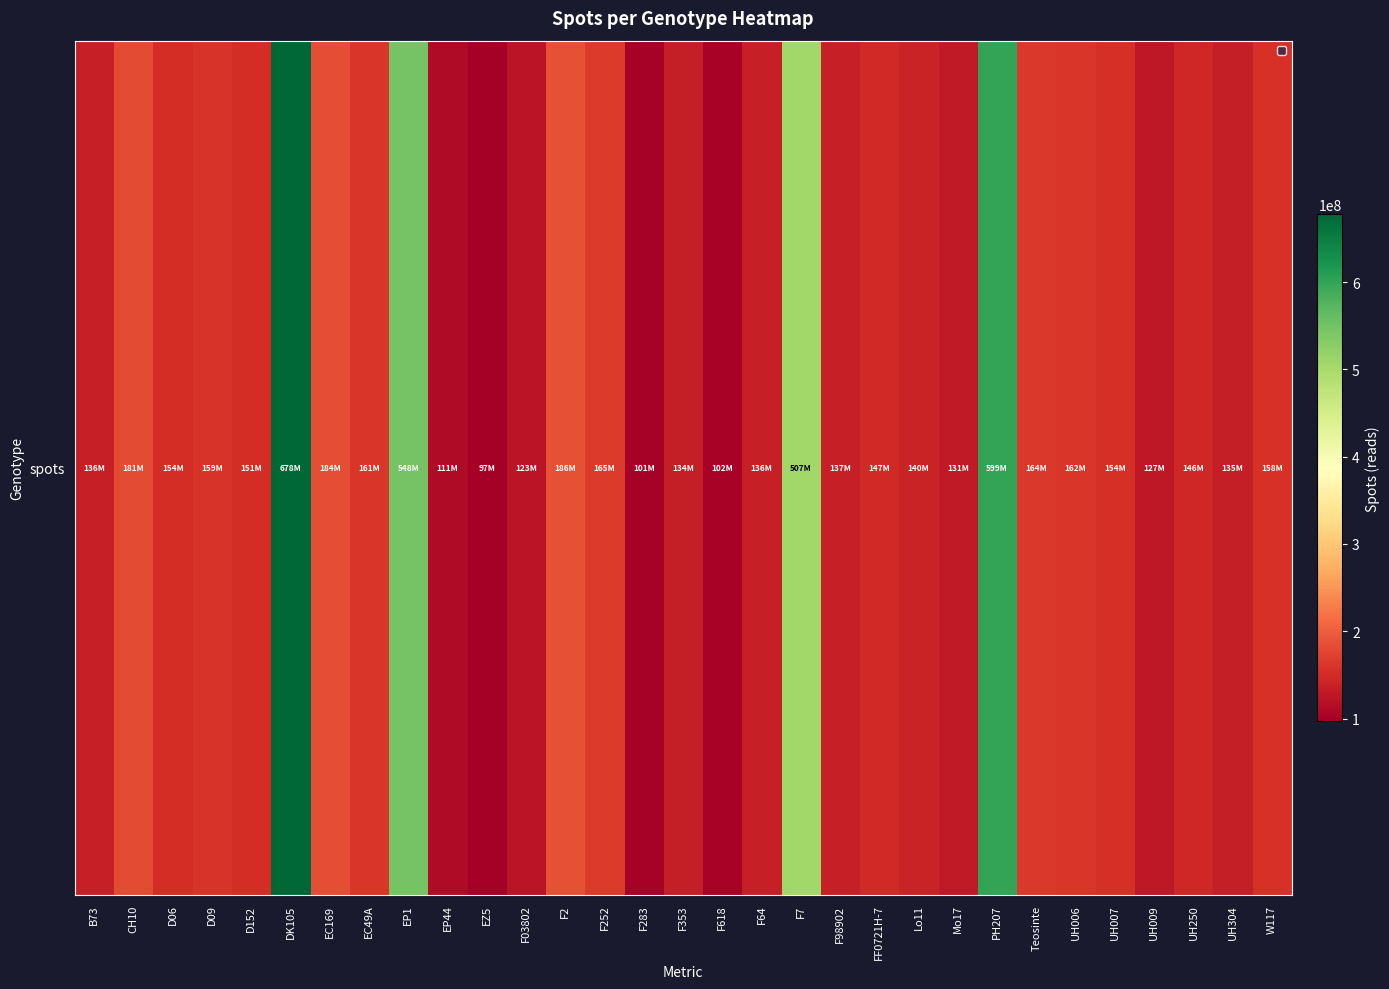

What is the difference between the values at F283 and D06?

52256564